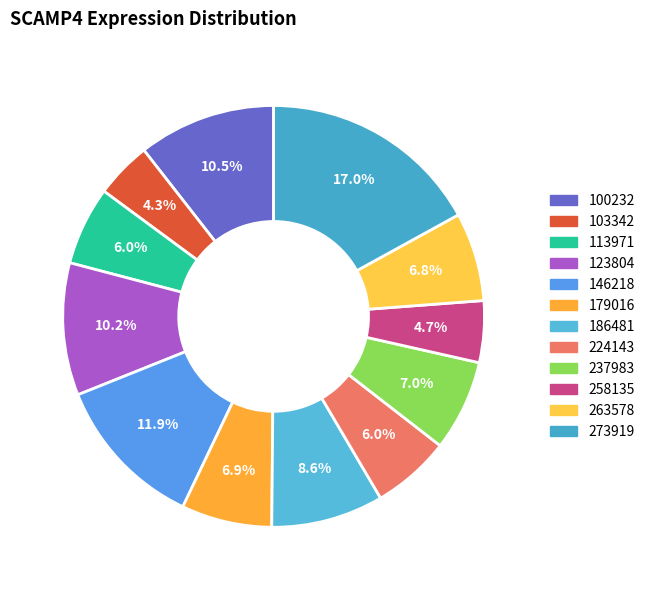

What portion of the pie excludes 100232?

89.5%